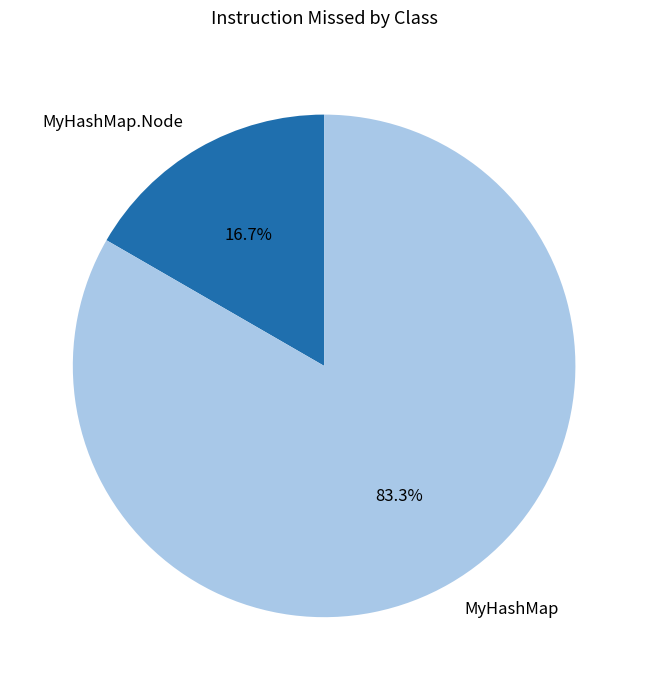

Count the number of slices in the pie.

2